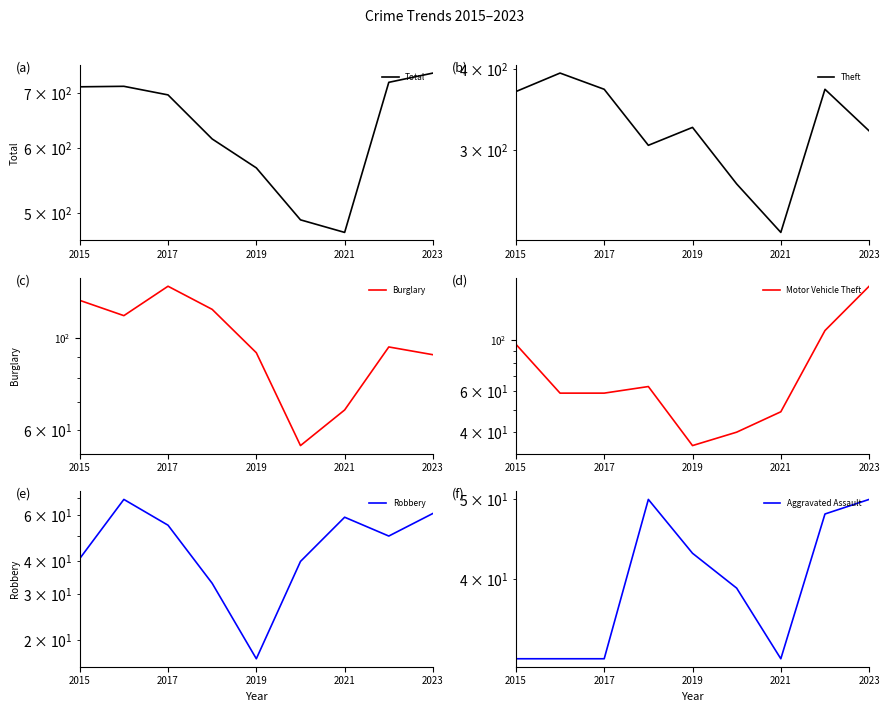

What is the approximate value of Burglary at 2023, to the nearest 10?

90